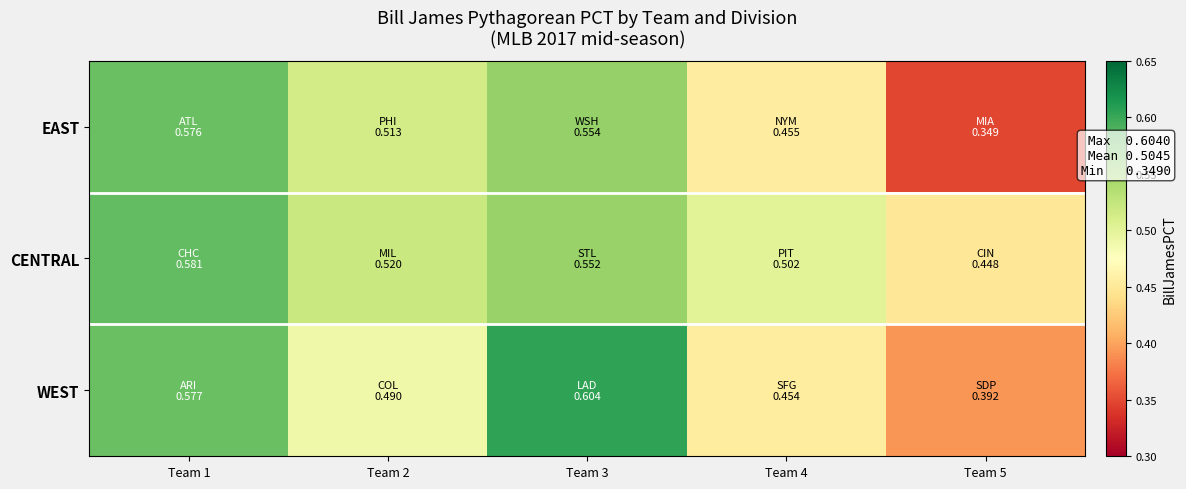

Between Team 4 and Team 1, which is larger?

Team 1